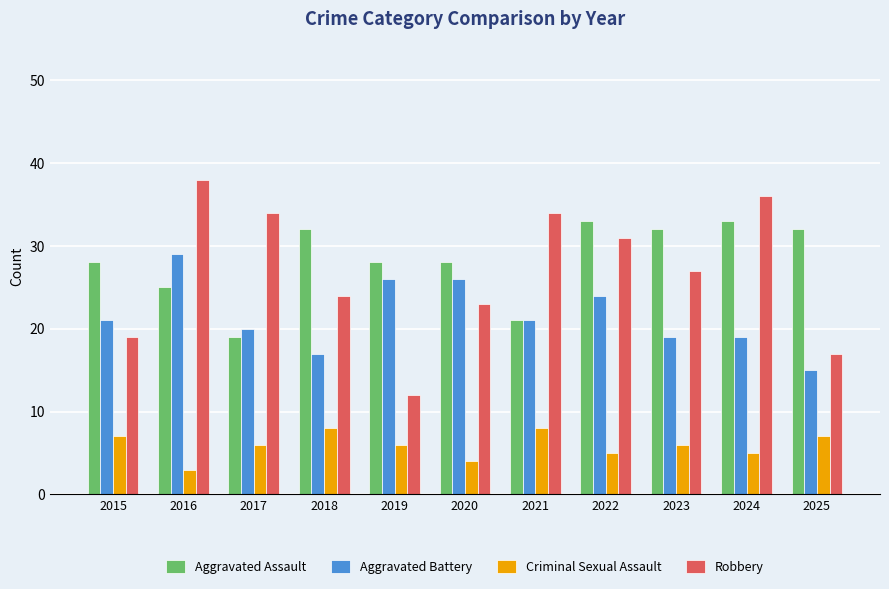

How many data points in Aggravated Battery are less than 21?

5